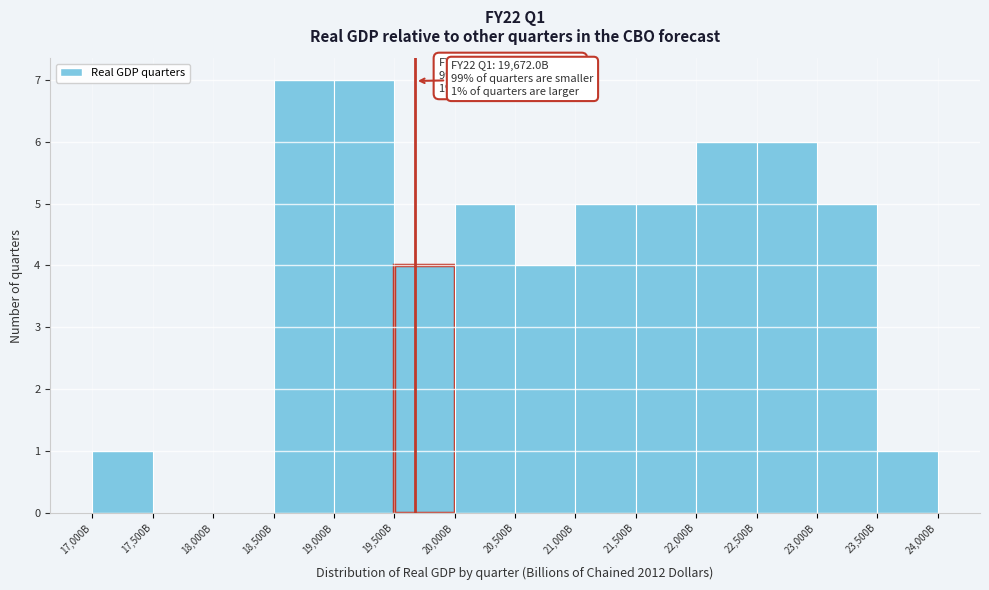

Reading right to left, extract all data points from this chart.

23,500B=1	23,000B=5	22,500B=6	22,000B=6	21,500B=5	21,000B=5	20,500B=4	20,000B=5	19,500B=4	19,000B=7	18,500B=7	18,000B=0	17,500B=0	17,000B=1